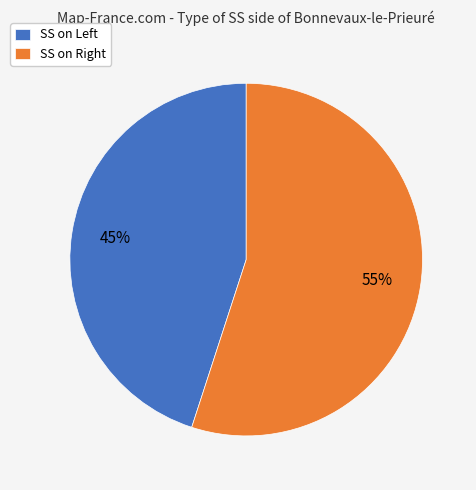

Is there any slice that represents more than half of the pie?

Yes